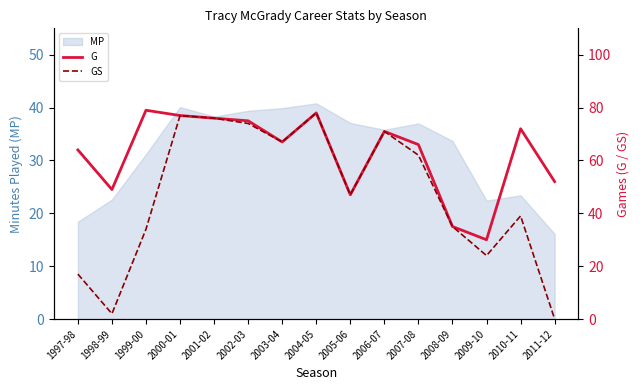

How many data points in GS are above 47?

7